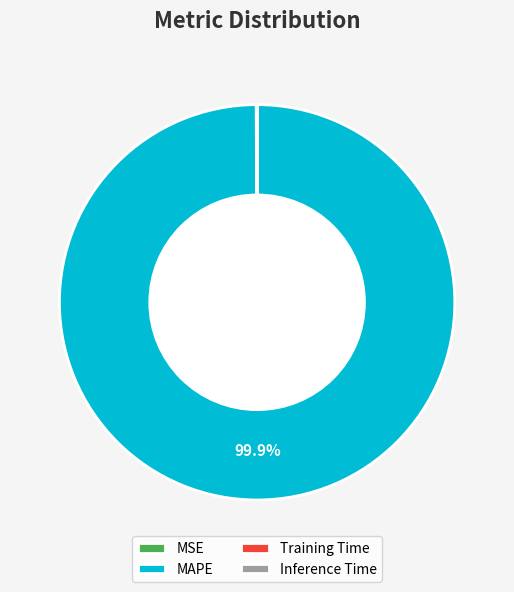

What portion of the pie excludes MAPE?

0.1%